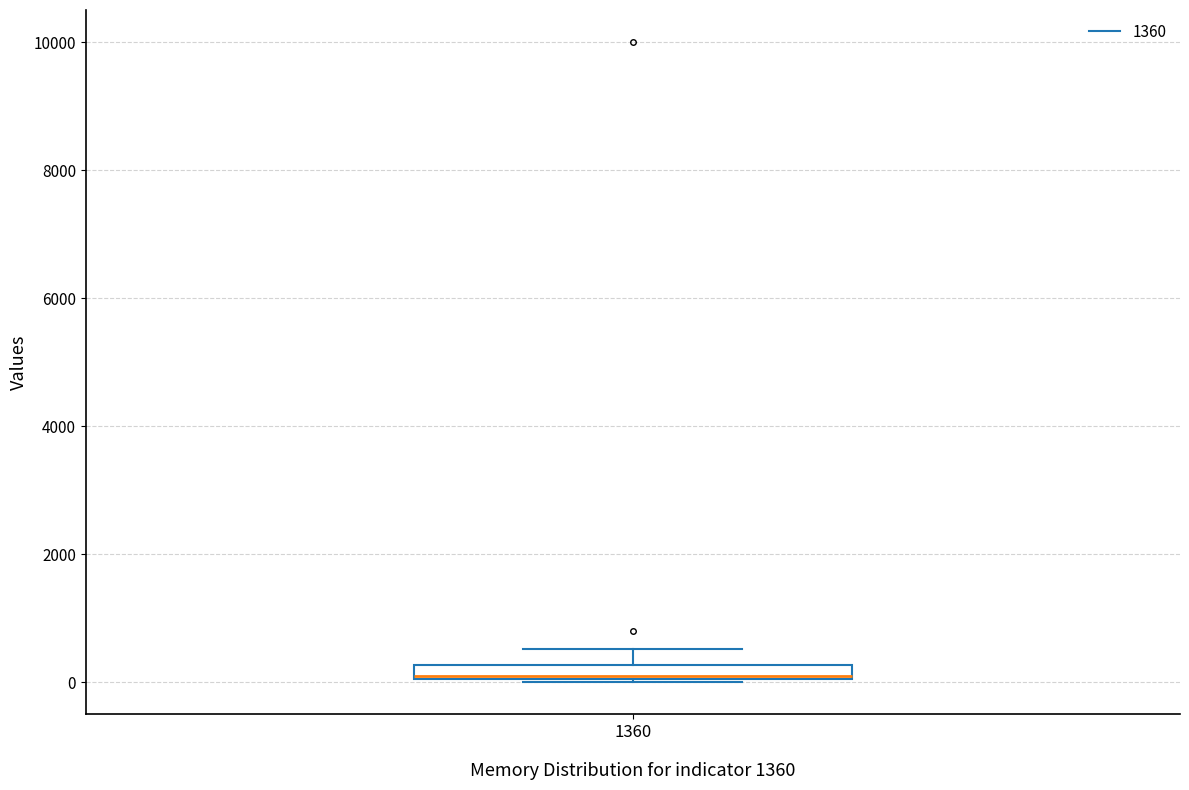

Where is the lower edge of the box at x = 1360 on the y-axis? The values are not printed on the chart, so give them approximately, as read against the axis.

0